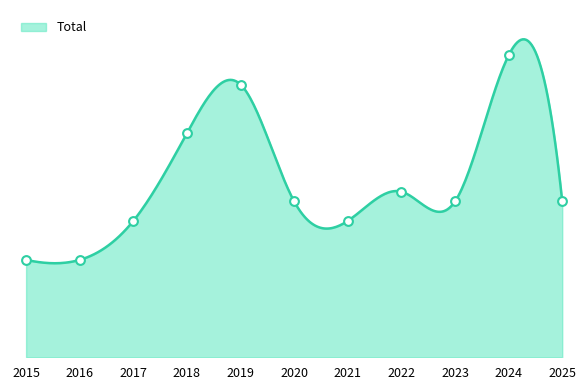

What is the change in value from 2023 to 2024?

+15